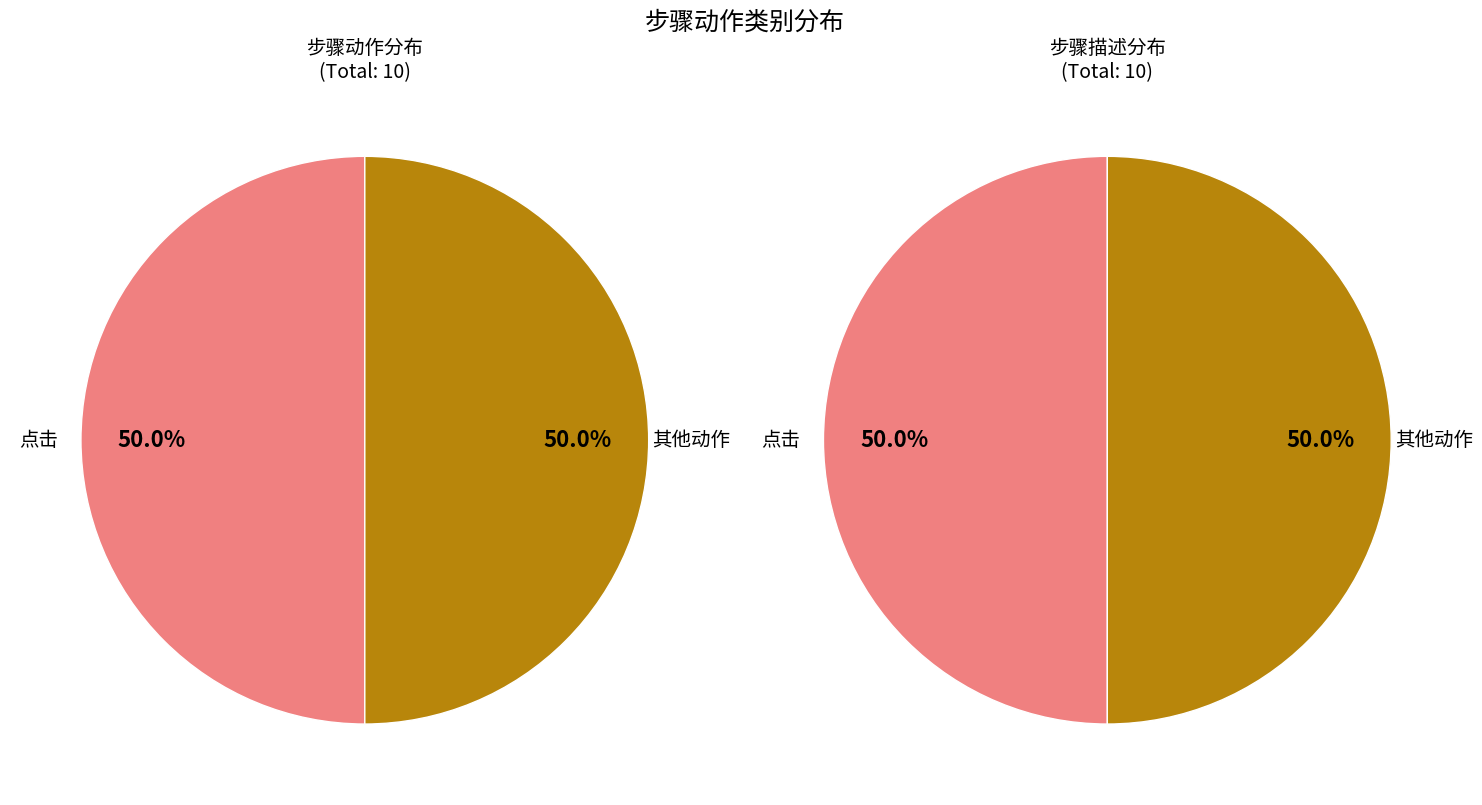

Does 点击 account for over 50% of the chart?

No